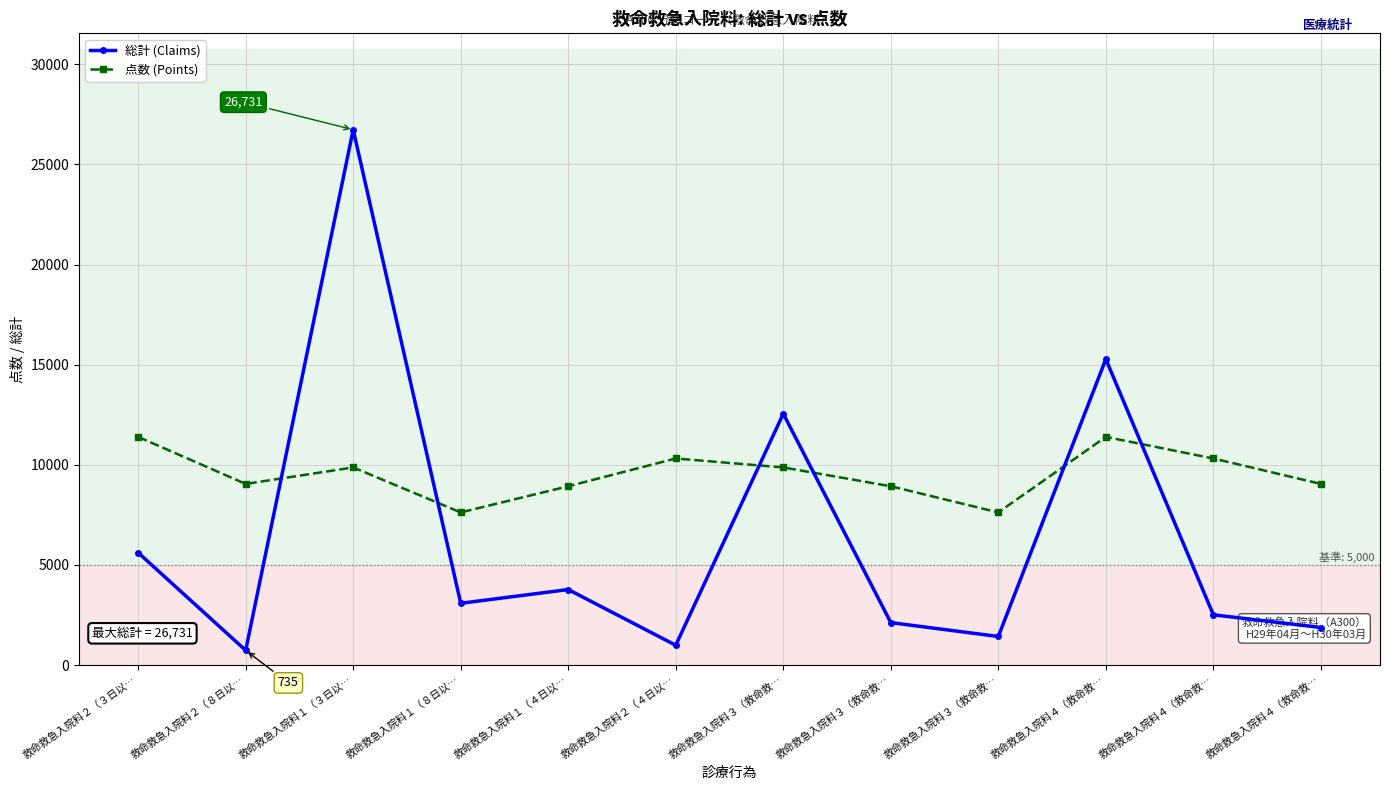

Which series ends up on top after the final intersection of 点数 (Points) and 総計 (Claims)?

点数 (Points)